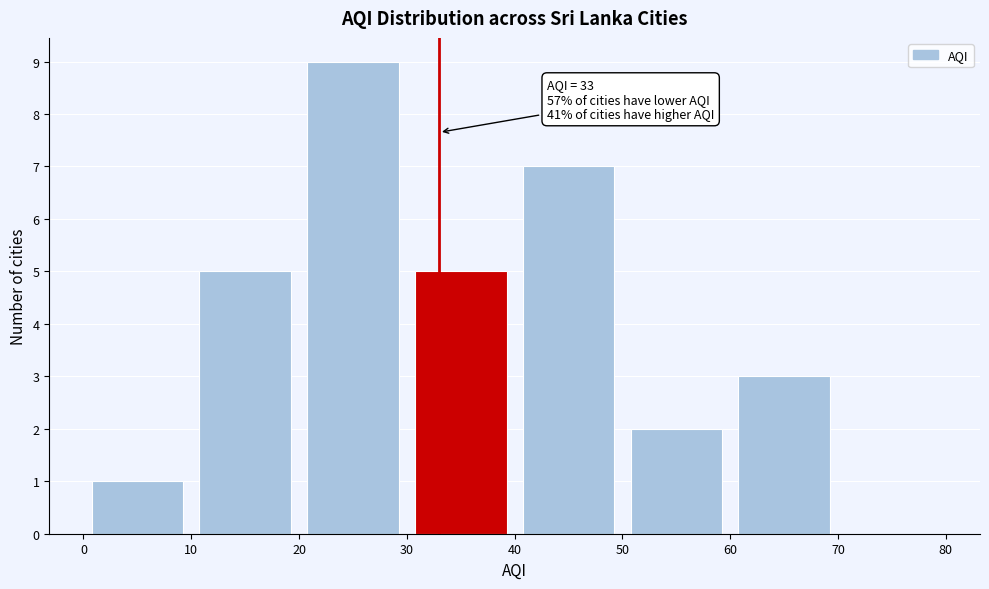

Which range on the x-axis has the tallest bar?

20 to 30